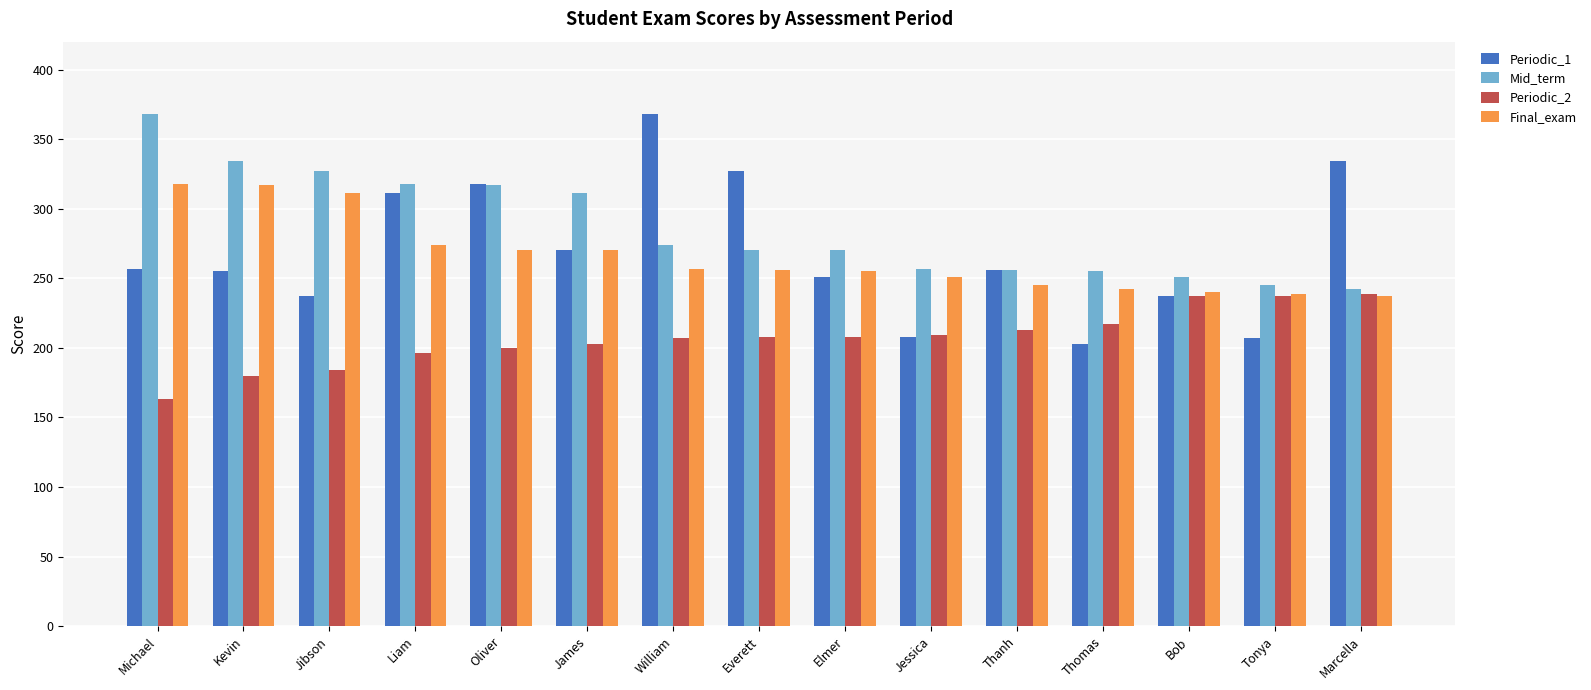

How many data points in Final_exam are less than 256?

7